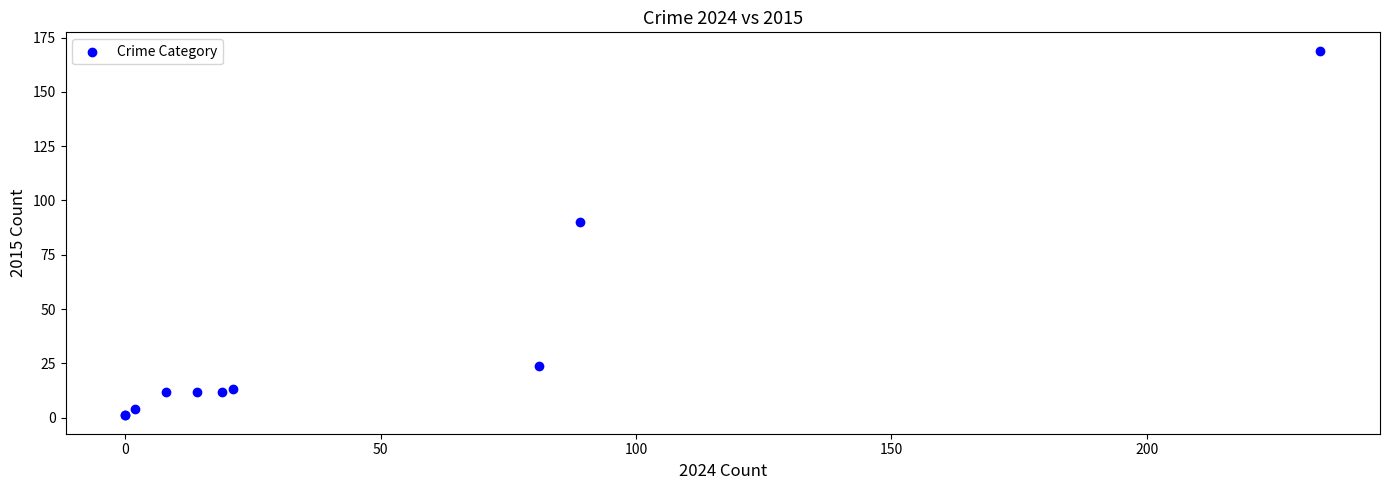

What Y value in the scatter plot is closest to 85?

90